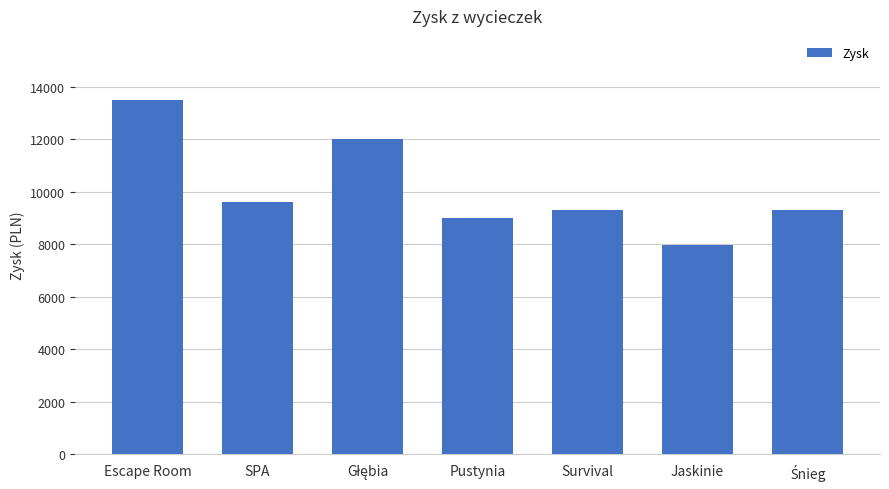

What is the ratio of the value at Pustynia to the value at Survival?

1.0